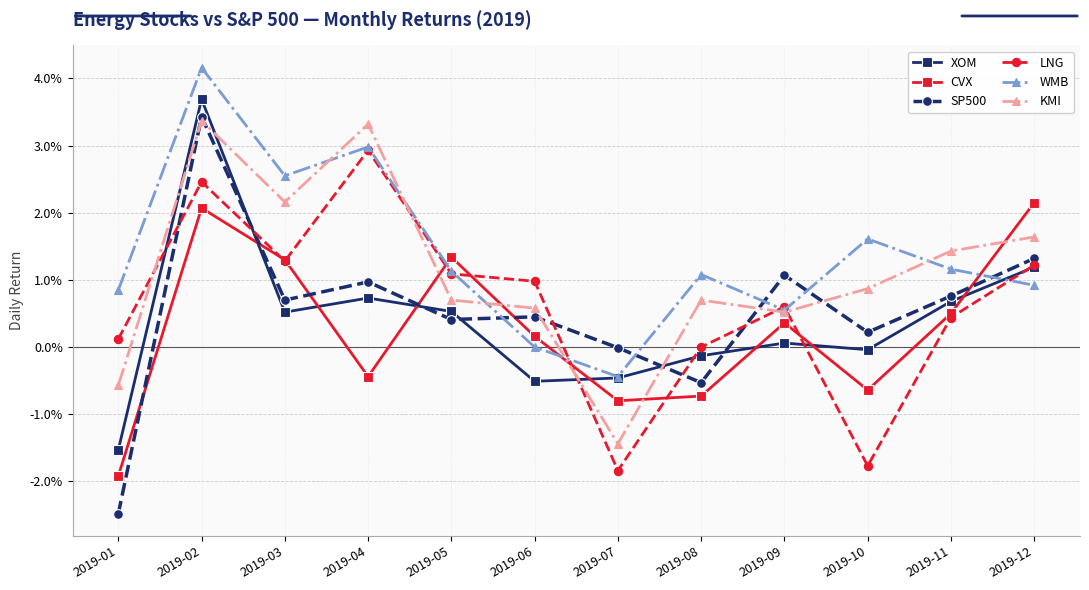

True or false: XOM and CVX intersect in this chart.

True